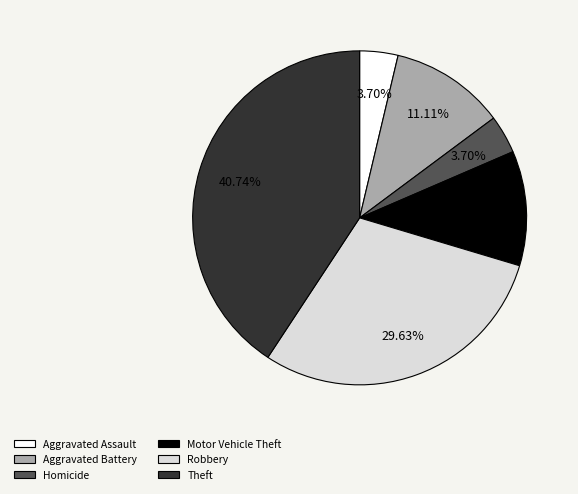

What is the ratio of the value at Motor Vehicle Theft to the value at Robbery?

0.4